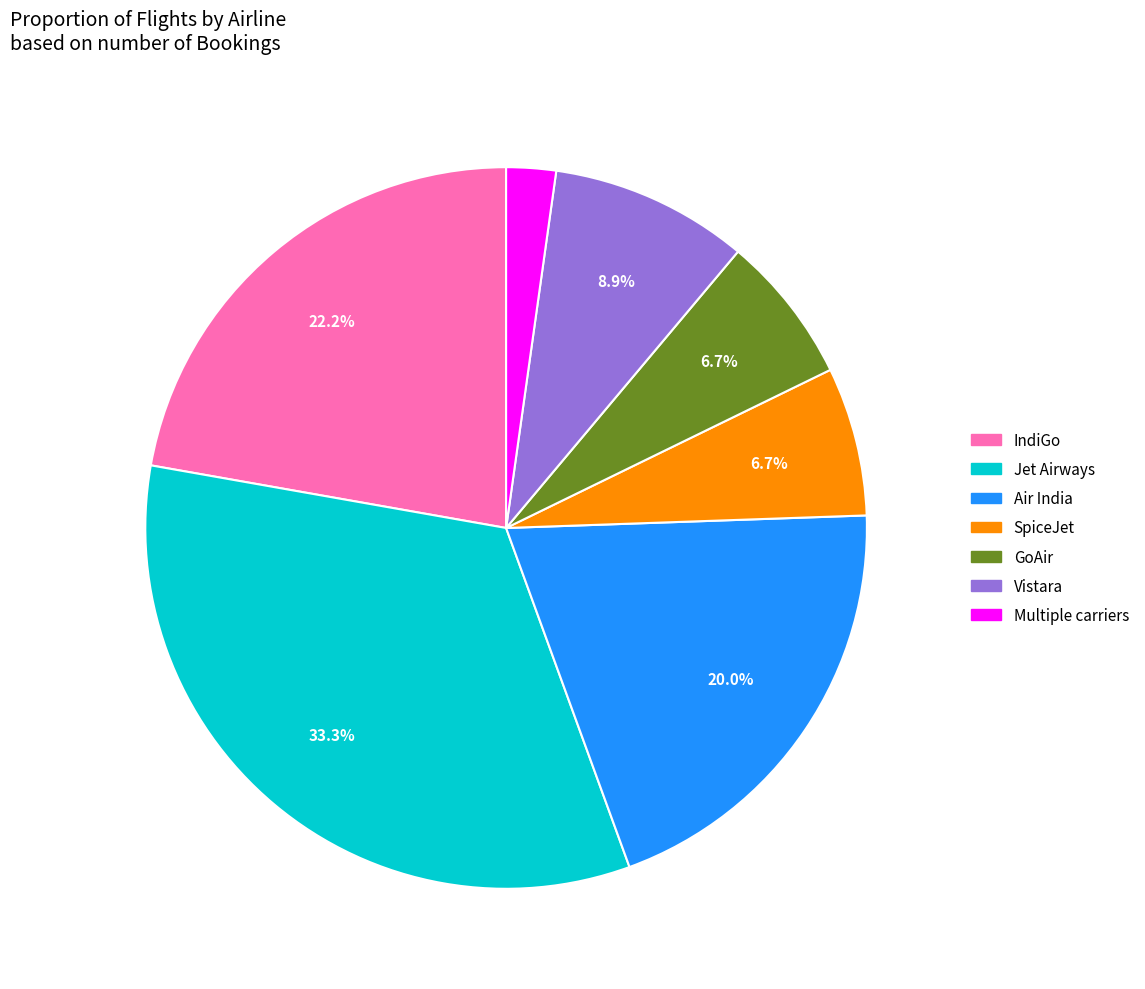

What is the largest slice in the pie chart?

Jet Airways